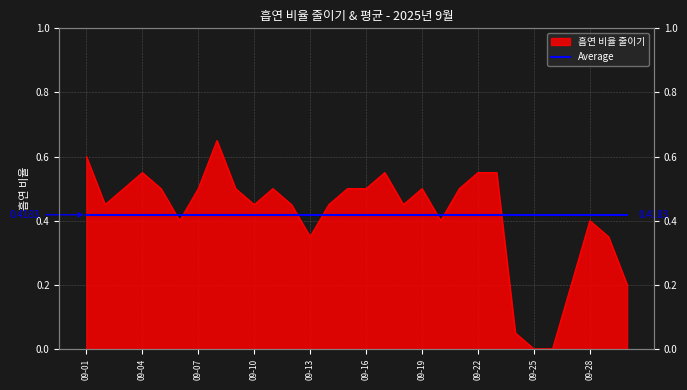

Is it true that the value at 09-07 is 0.8?

False